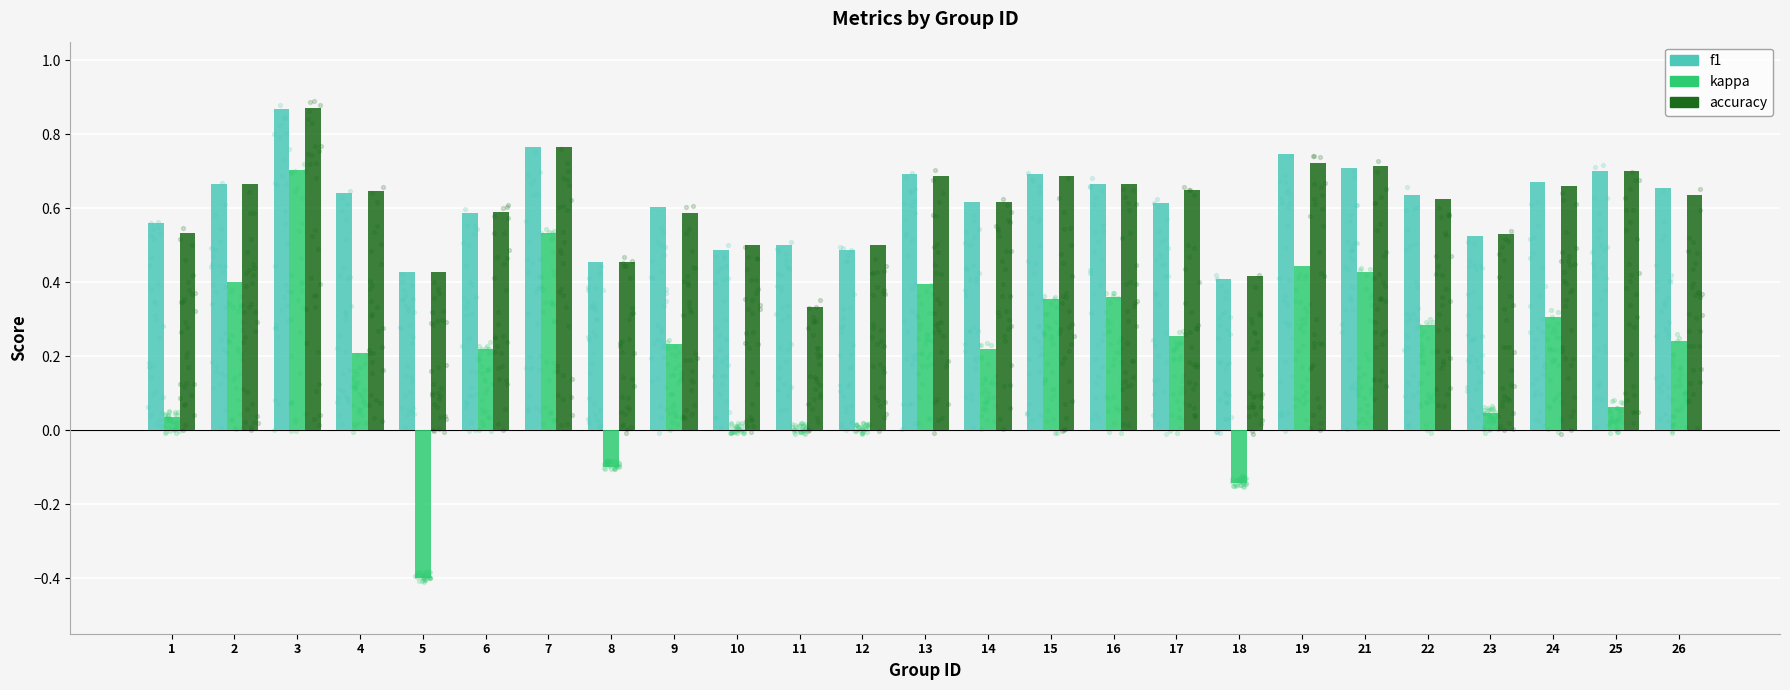

What is the total value across all series at 5?

0.5